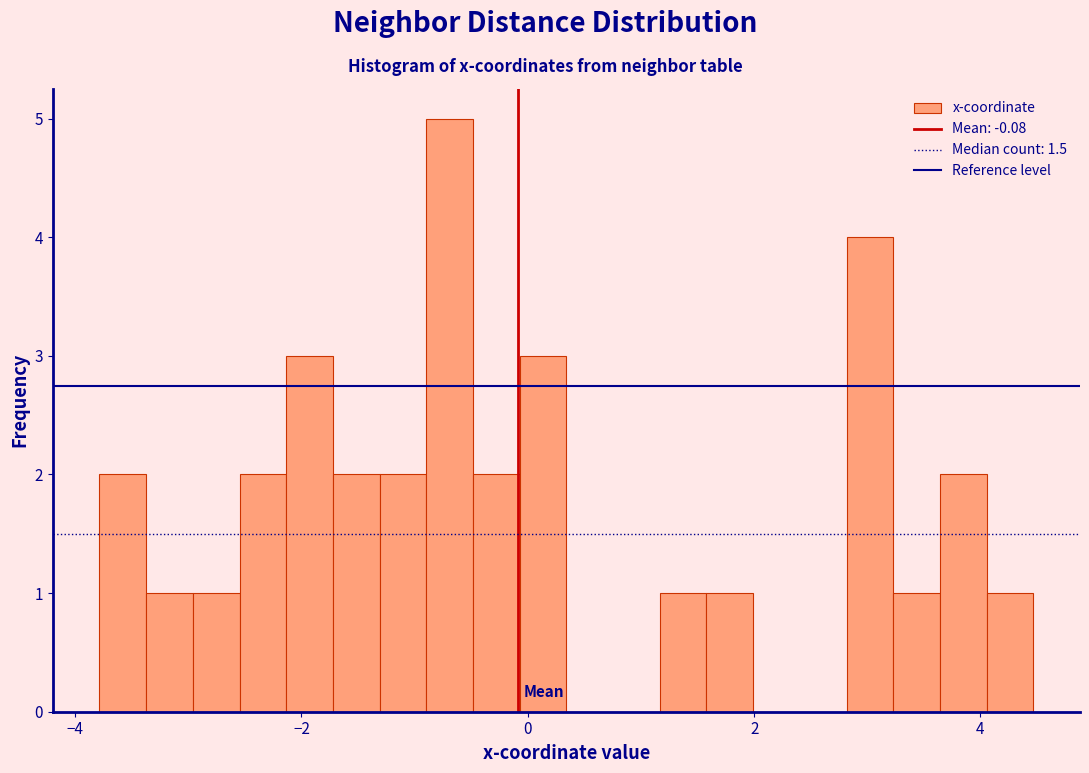

Around what value on the x-axis is the tallest bar? Give the approximate position of its centre, as read against the axis.

-0.6